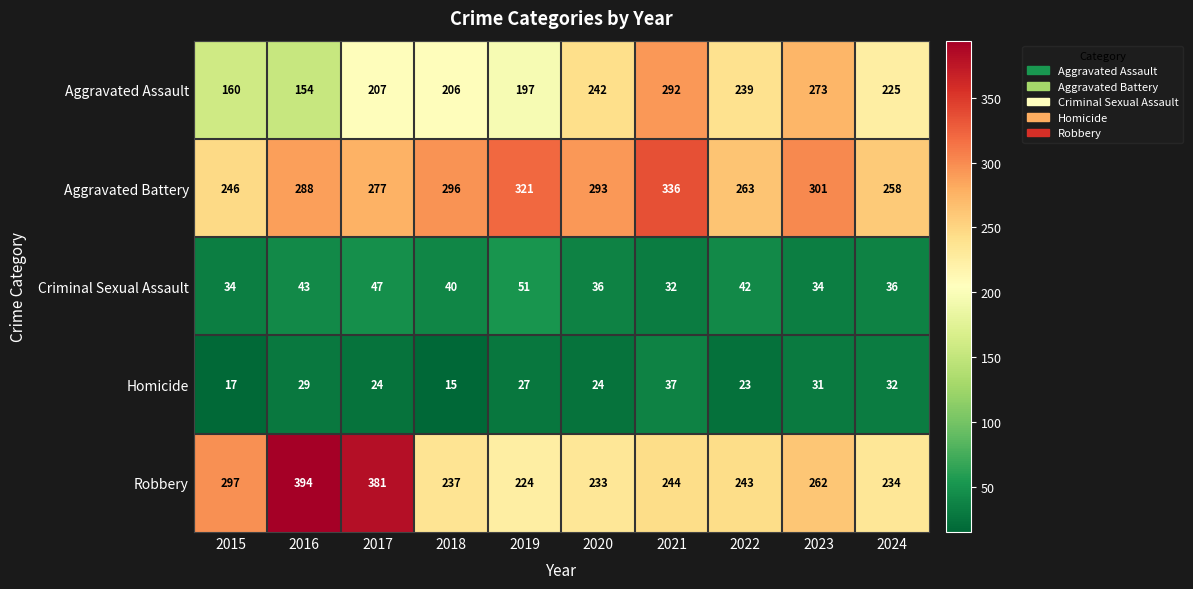

What is the difference between the maximum and second lowest values in the Criminal Sexual Assault series?

17